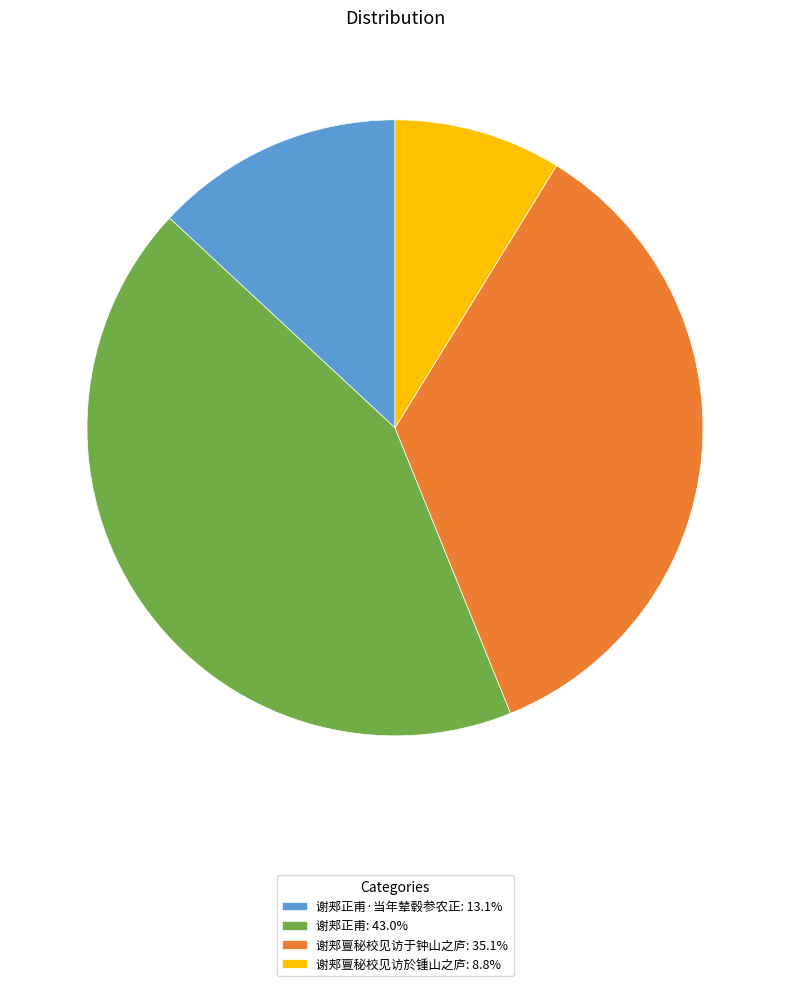

Is there a majority slice in this chart?

No